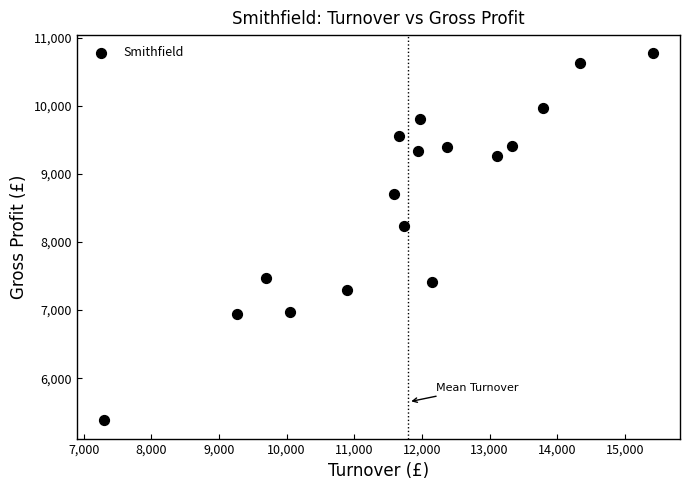

What is the range of Y values (max minus min)?

5393